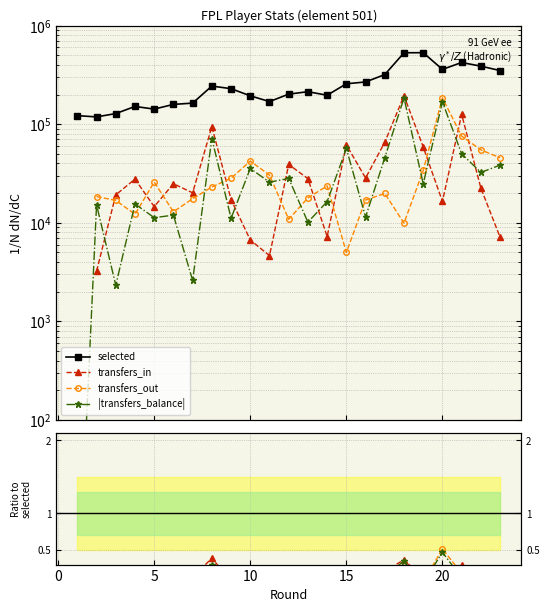

What is the difference between the highest and lowest values at 0?

118558.0